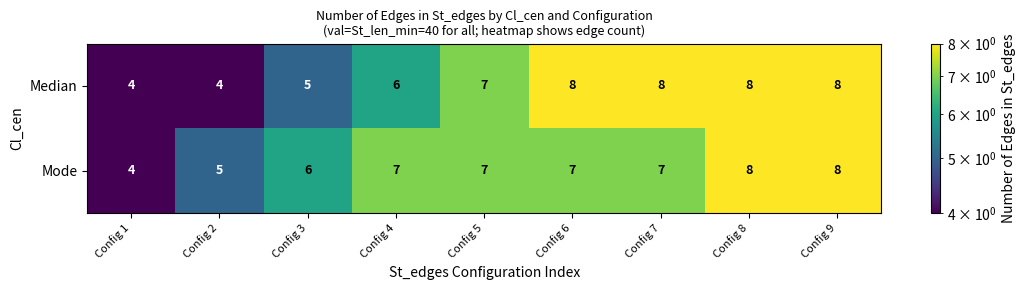

Count the Median values in the range 5 to 8.

7